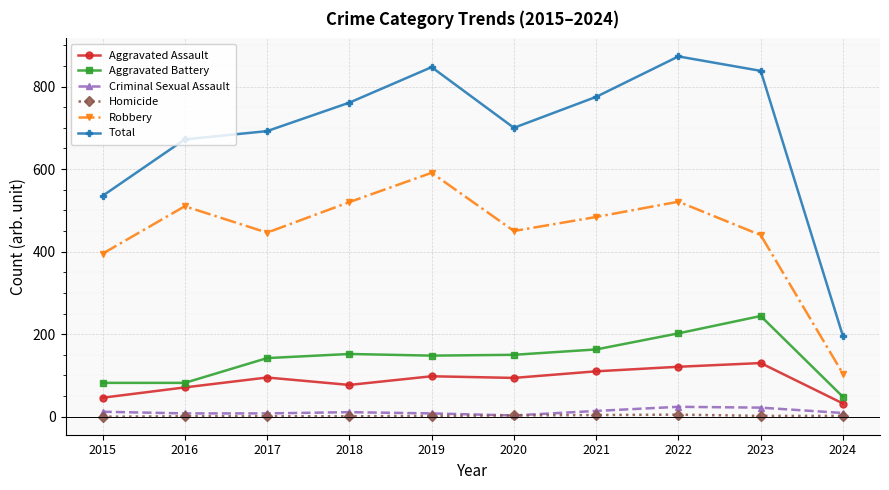

What is the maximum value shown in the chart?

873